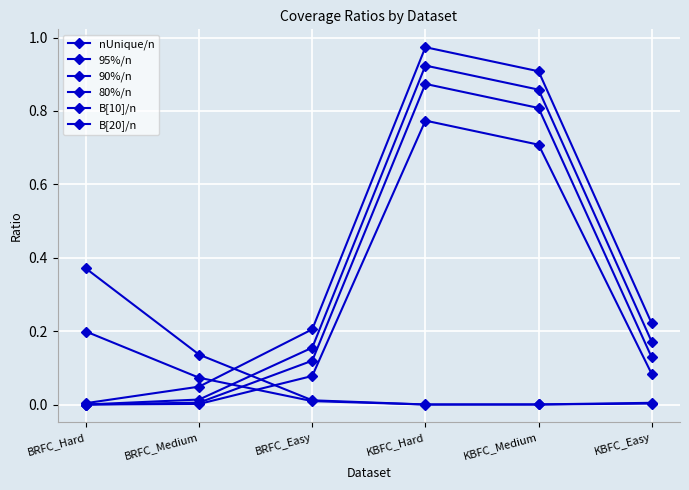

Which series has the largest range (max minus min)?

nUnique/n